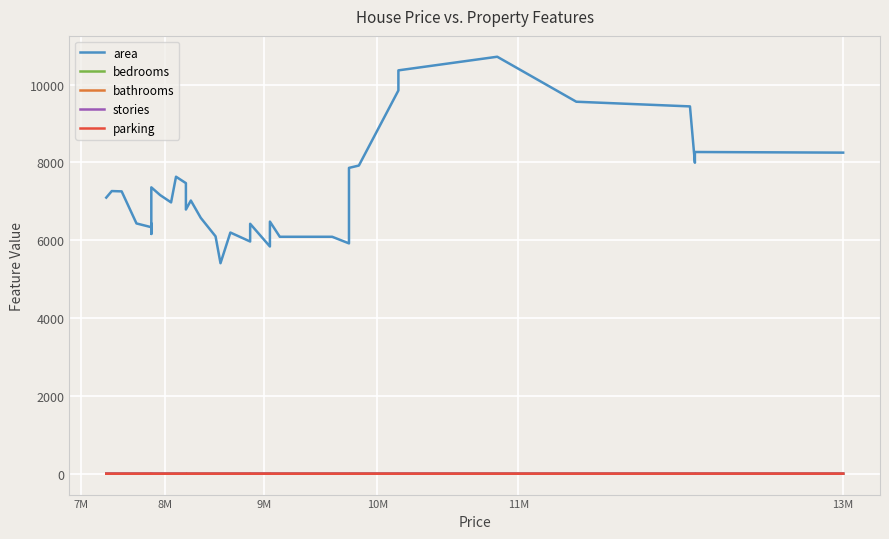

What is the greatest value displayed?

10716.0